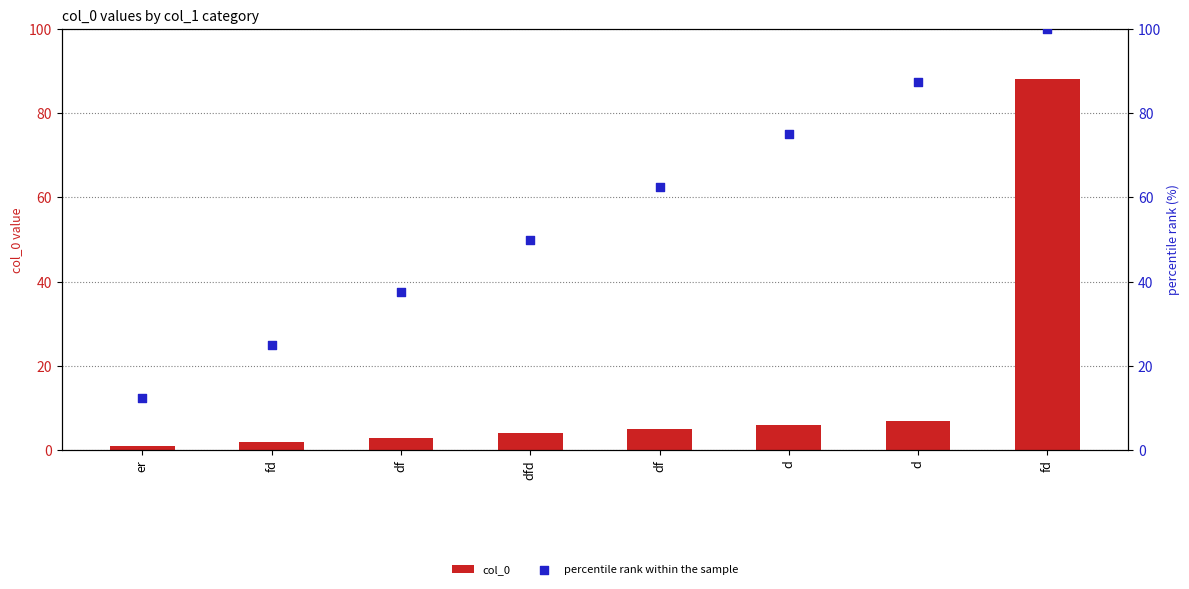

Is the value of col_0 at d greater than the value of percentile rank within the sample at df?

No